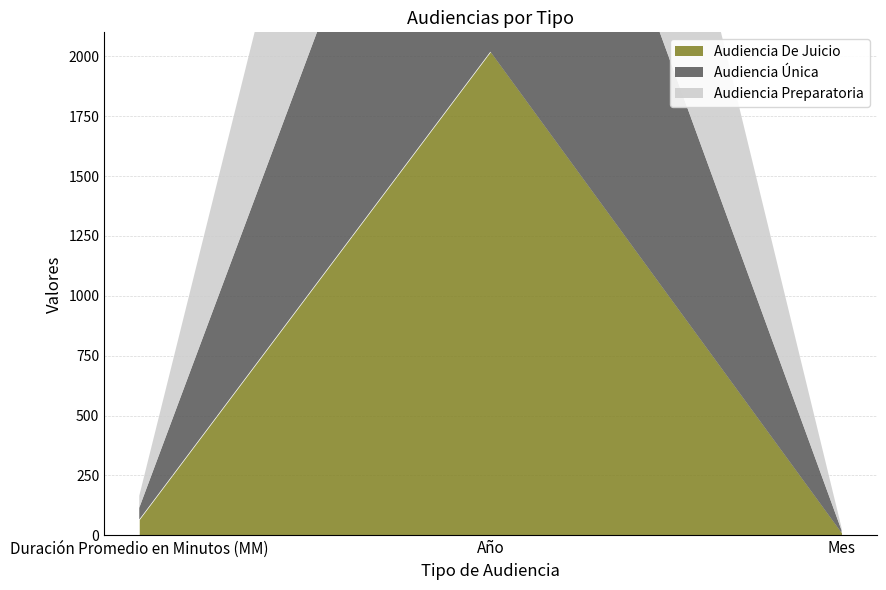

Reading left to right, transcribe all the data shown in this chart.

Audiencia De Juicio: Duración Promedio en Minutos (MM)=66	Año=2019	Mes=11
Audiencia Única: Duración Promedio en Minutos (MM)=165	Año=6057	Mes=33
Audiencia Preparatoria: Duración Promedio en Minutos (MM)=115	Año=4038	Mes=22